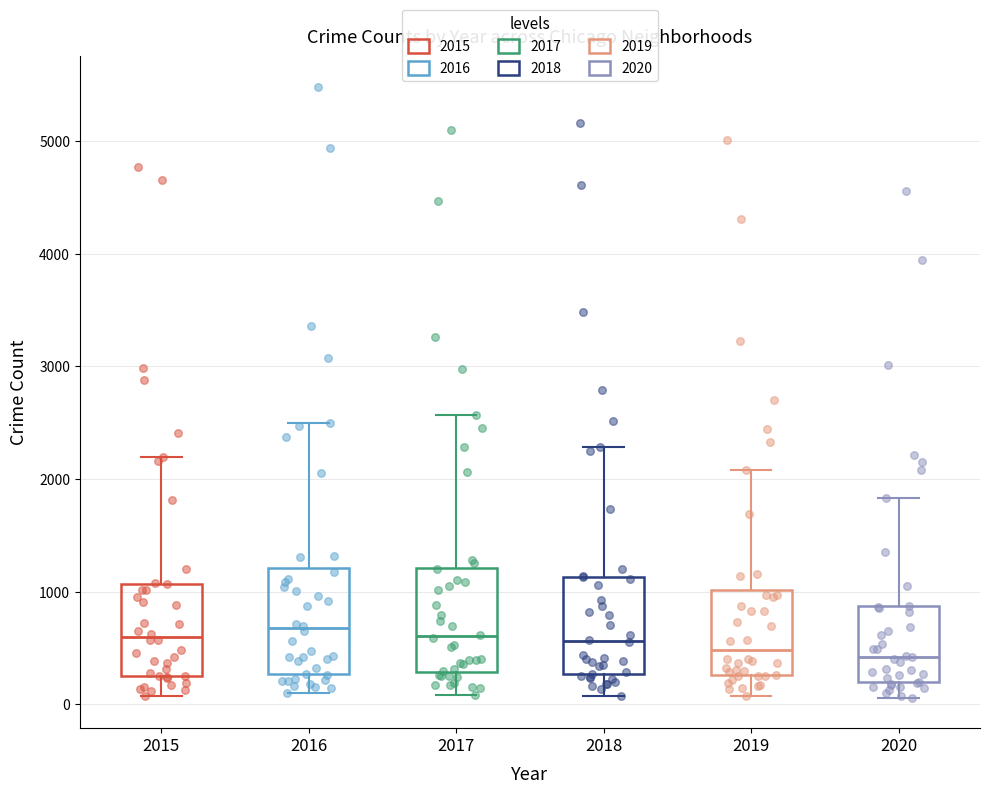

Reading left to right, transcribe this box plot: for each box, give where its median line is, the range the box spans, and where its two whiskers end, as read against the y-axis. The values are not printed on the chart, so give them approximately, as read against the axis.

2015: median 600, box 300 to 1100, whiskers 100 to 2200
2016: median 700, box 300 to 1200, whiskers 100 to 2500
2017: median 600, box 300 to 1200, whiskers 100 to 2600
2018: median 600, box 300 to 1100, whiskers 100 to 2300
2019: median 500, box 300 to 1000, whiskers 100 to 2100
2020: median 400, box 200 to 900, whiskers 100 to 1800